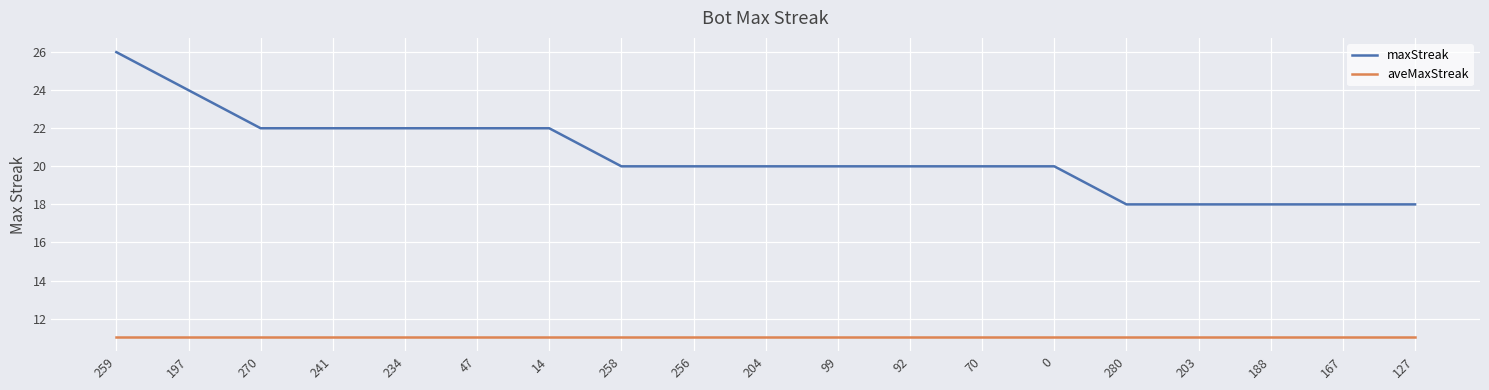

What is the difference between the highest and lowest values at 188?

7.0